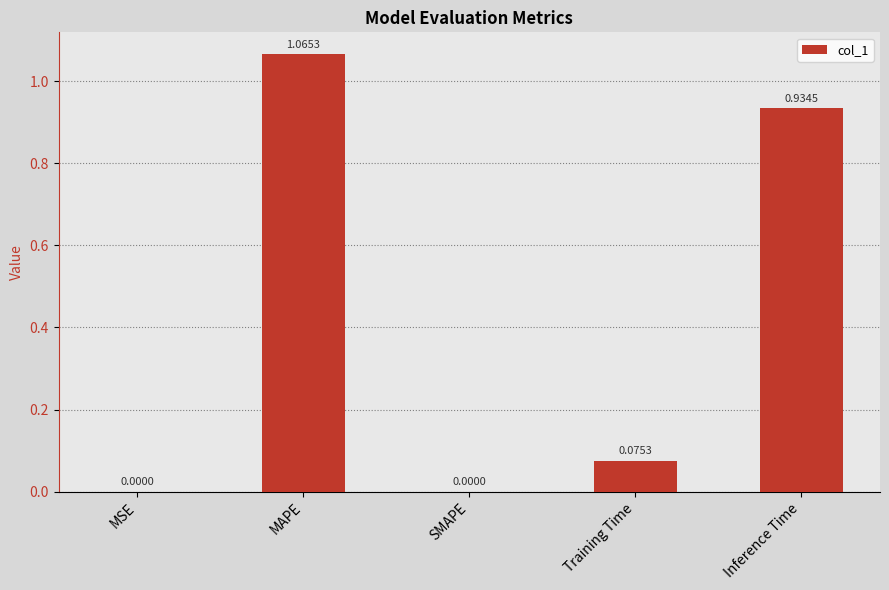

Which category has the highest value across all series?

MAPE